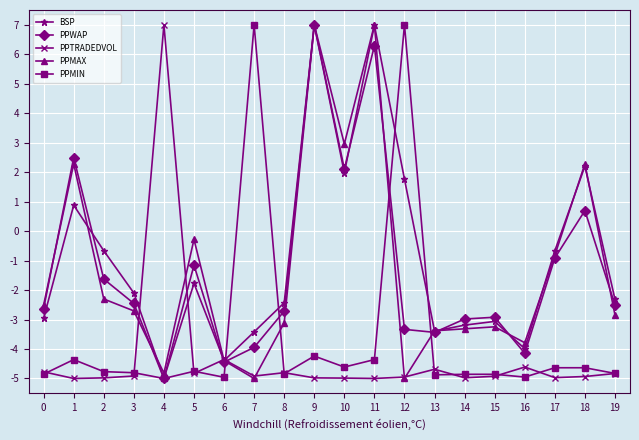

What is the average value of the PPTRADEDVOL series?

-4.3